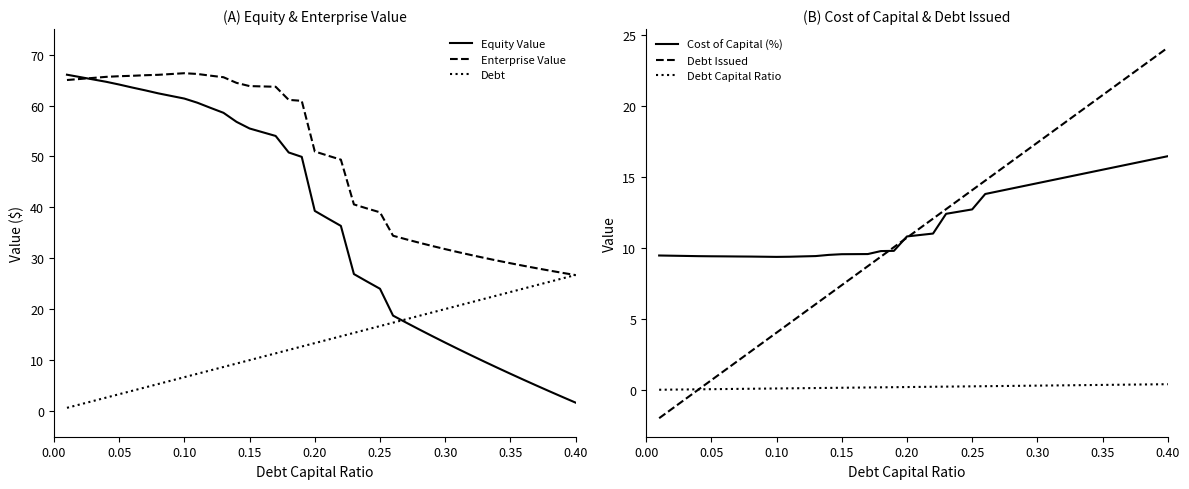

What is the lowest value of the Cost of Capital (%) series?

9.4